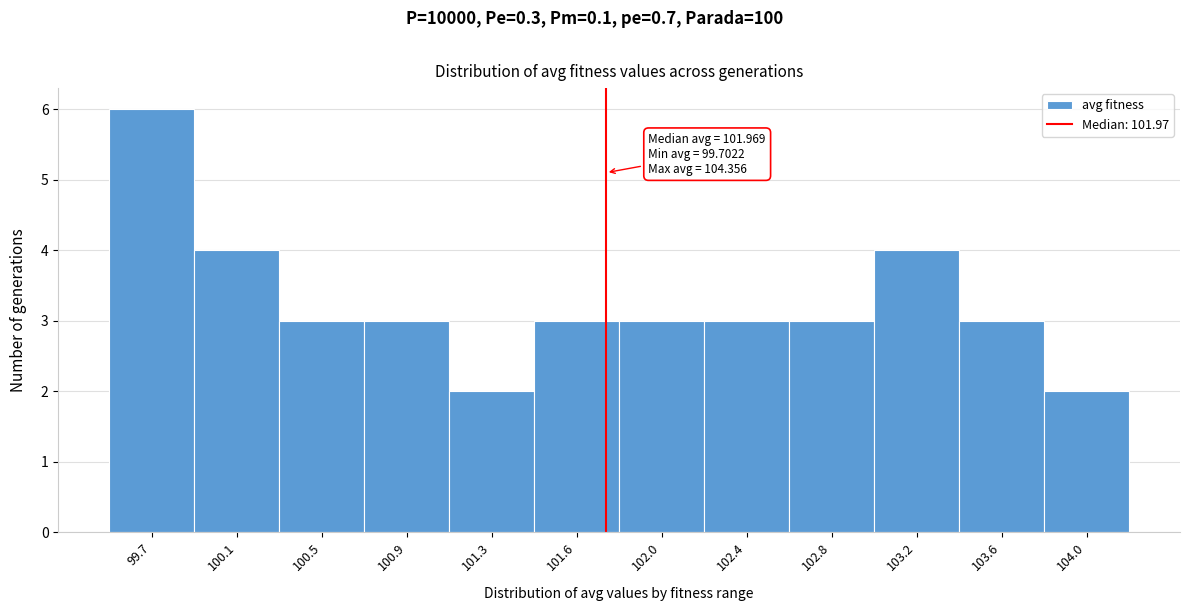

Reading left to right, extract all data points from this chart.

6	4	3	3	2	3	3	3	3	4	3	2